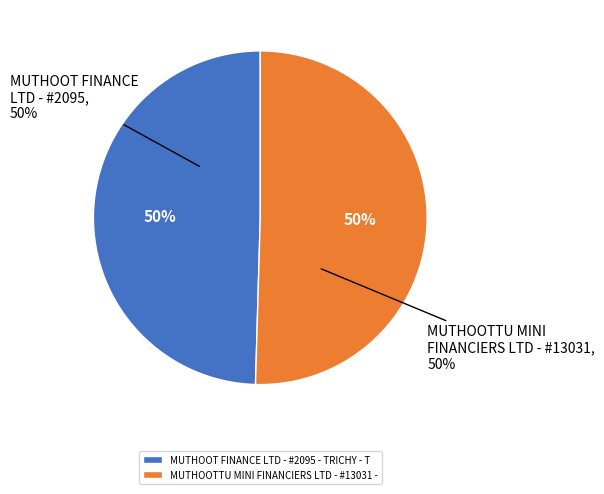

Between MUTHOOTTU MINI FINANCIERS LTD - #13031 - and MUTHOOT FINANCE LTD - #2095 - TRICHY - T, which is larger?

MUTHOOTTU MINI FINANCIERS LTD - #13031 -